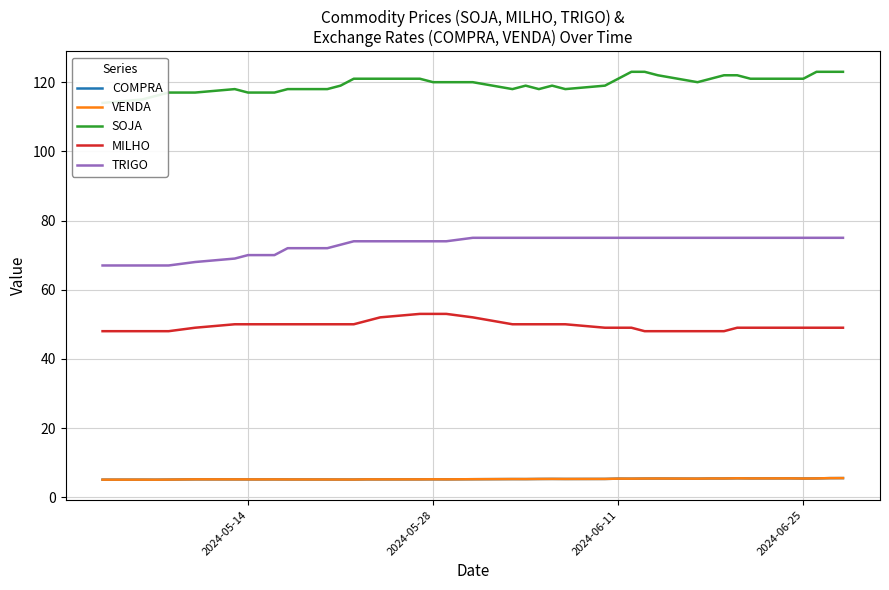

What is the average value of the VENDA series?

5.3